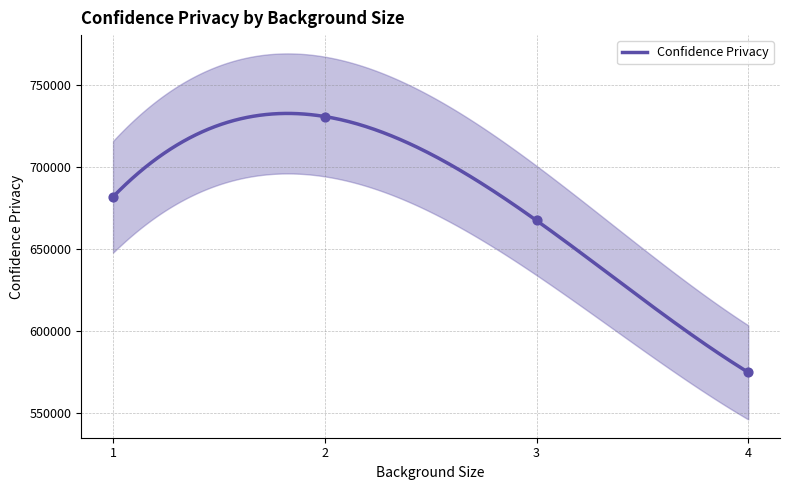

Between 4 and 3, which is larger?

3